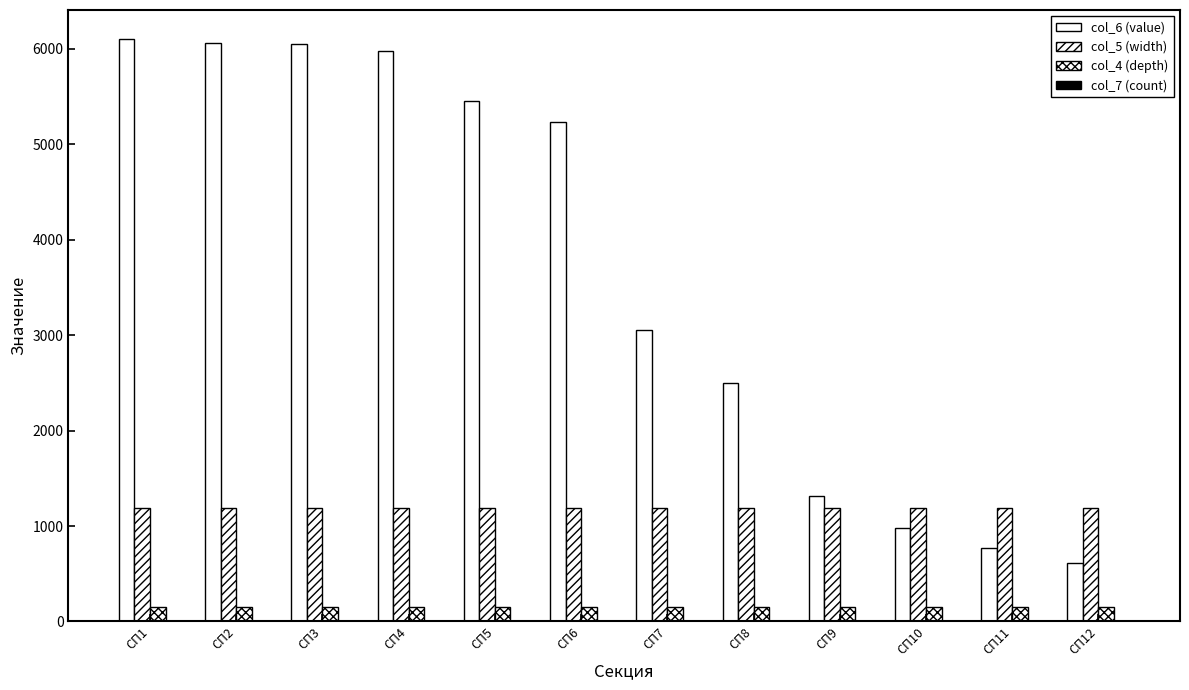

What is the difference between the col_6 (value) values at СП1 and СП2?

40